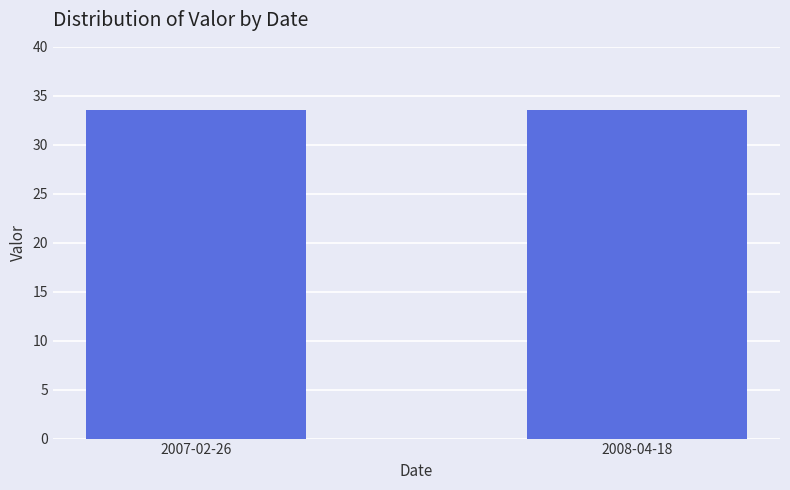

Are the bars grouped side by side (vs. stacked)?

No